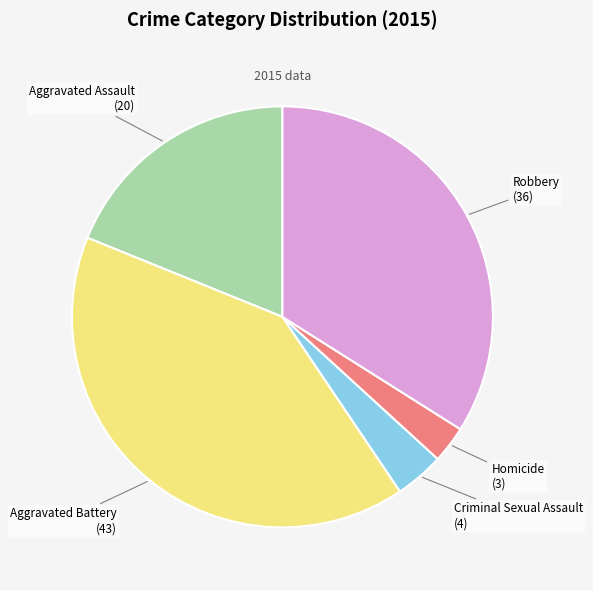

Is there any slice that represents more than half of the pie?

No